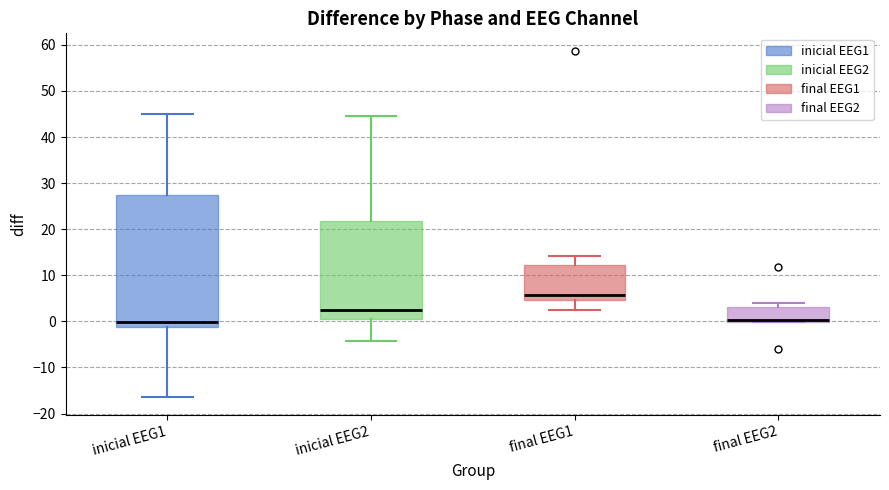

Reading left to right, read every box against the y-axis: the position of its median line, the range the box covers, and the ends of its whiskers. The values are not printed on the chart, so give them approximately, as read against the axis.

inicial EEG1: median 0, box -1 to 27, whiskers -17 to 45
inicial EEG2: median 2, box 0 to 22, whiskers -4 to 45
final EEG1: median 6, box 5 to 12, whiskers 3 to 14
final EEG2: median 0 (just above the box's lower edge), box 0 to 3, whiskers 0 to 4